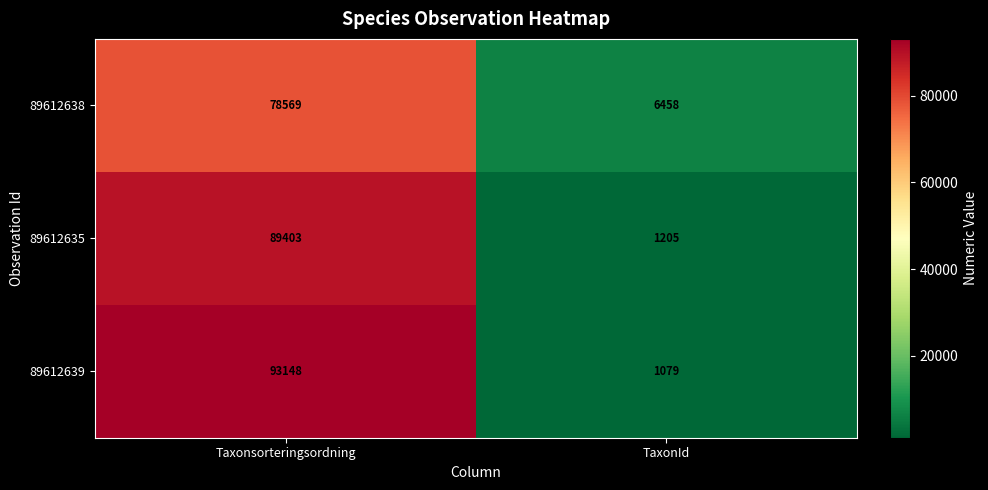

The 89612638 series shows 78569 at Taxonsorteringsordning. True or false?

True